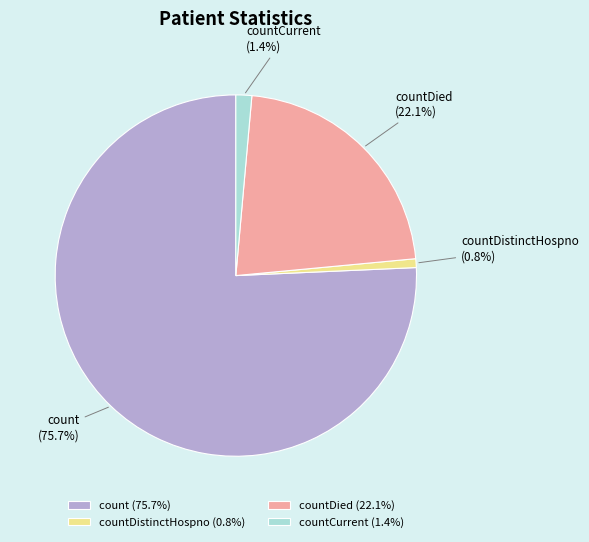

What portion of the pie excludes countDied?

77.9%